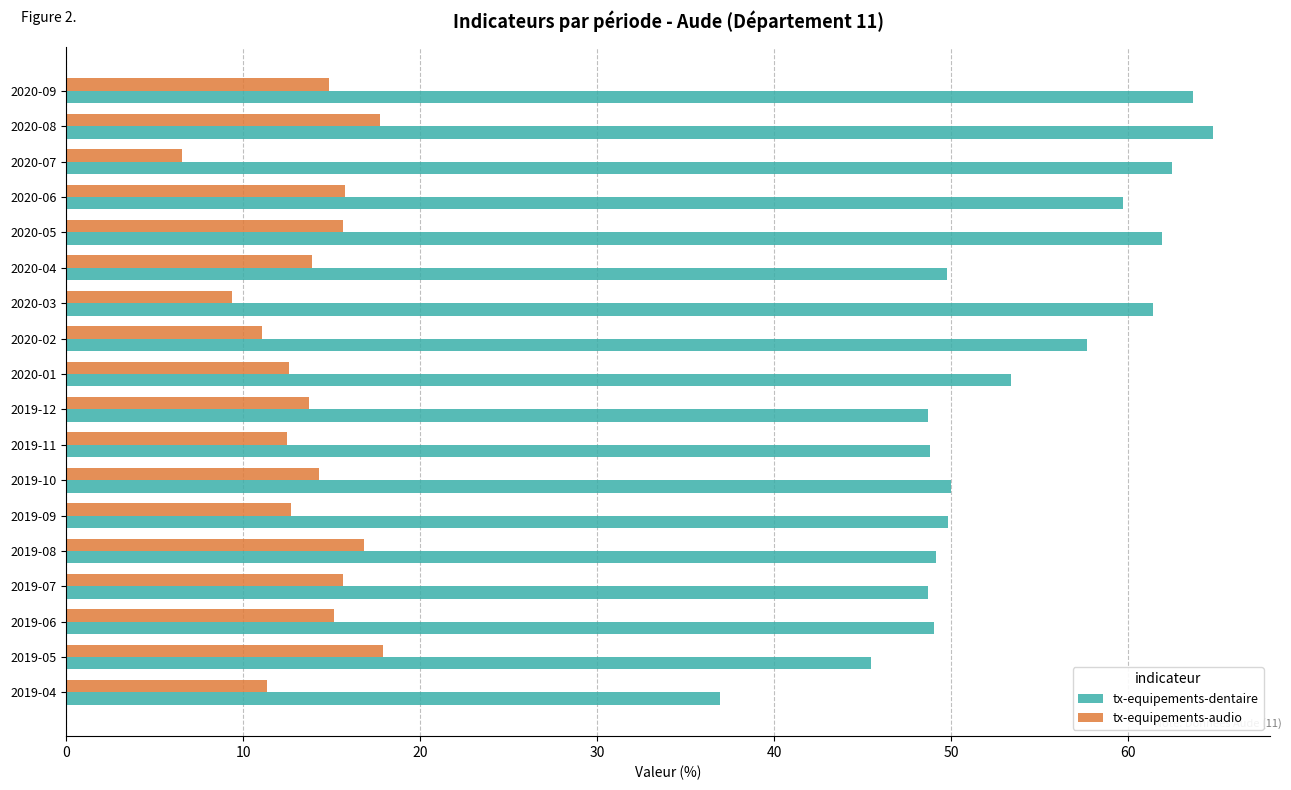

What value does the tx-equipements-dentaire series have at 2020-01?

53.4